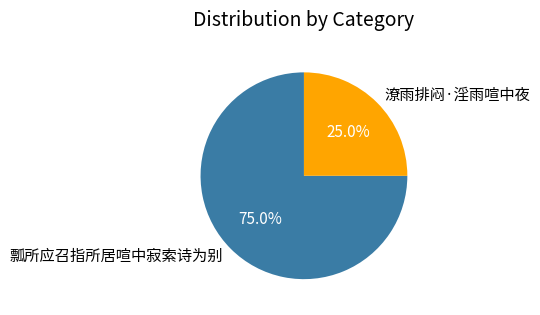

The 瓢所应召指所居喧中寂索诗为别 slice represents 75% of the pie. True or false?

True